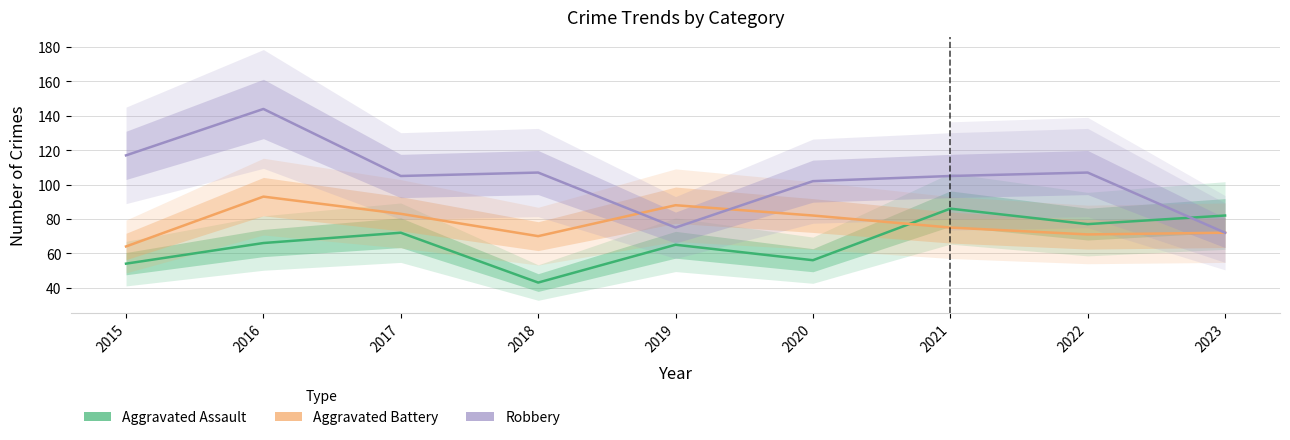

Between 2016 and 2019, which series saw the biggest shift?

Robbery